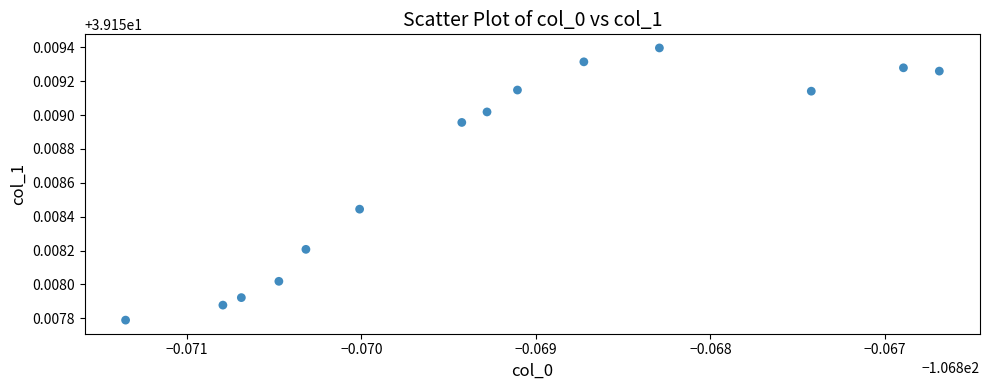

How many points are shown in the scatter plot?

14